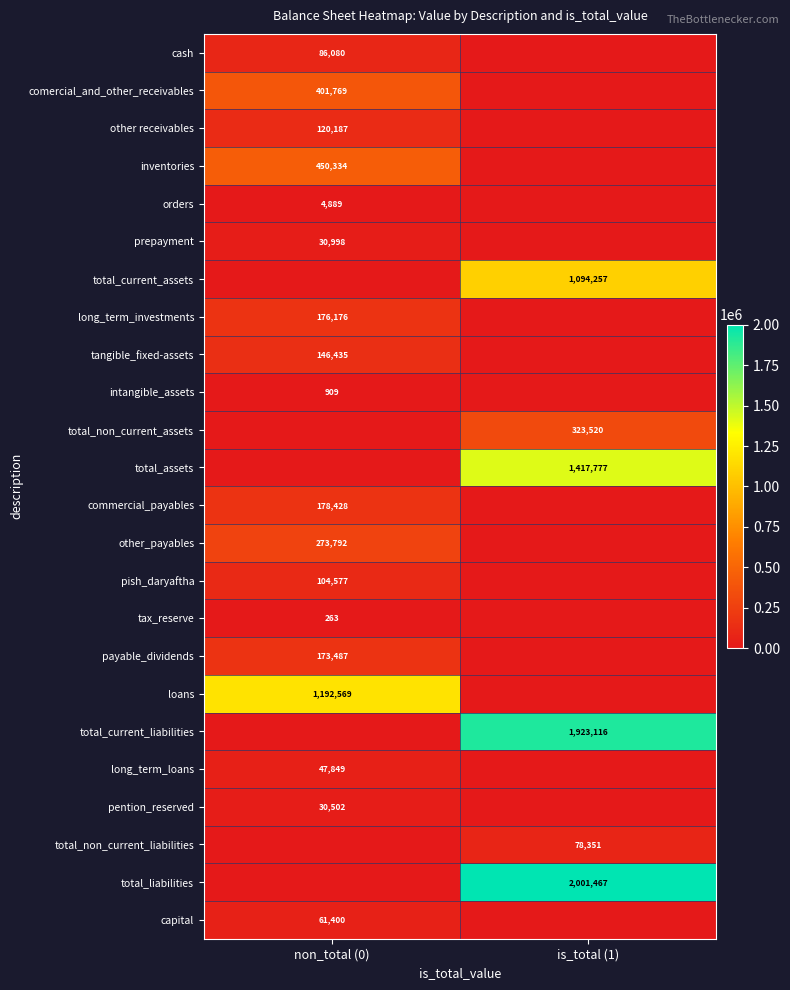

Is it true that inventories equals 450334 at non_total (0)?

True